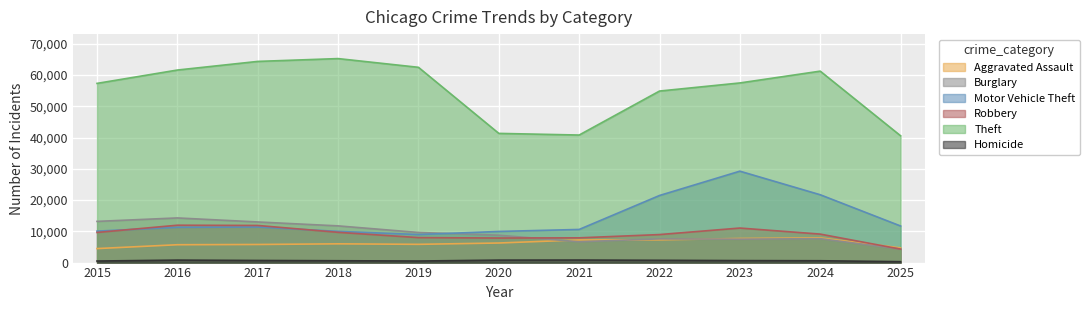

What is the total value across all series at 2022?

100940